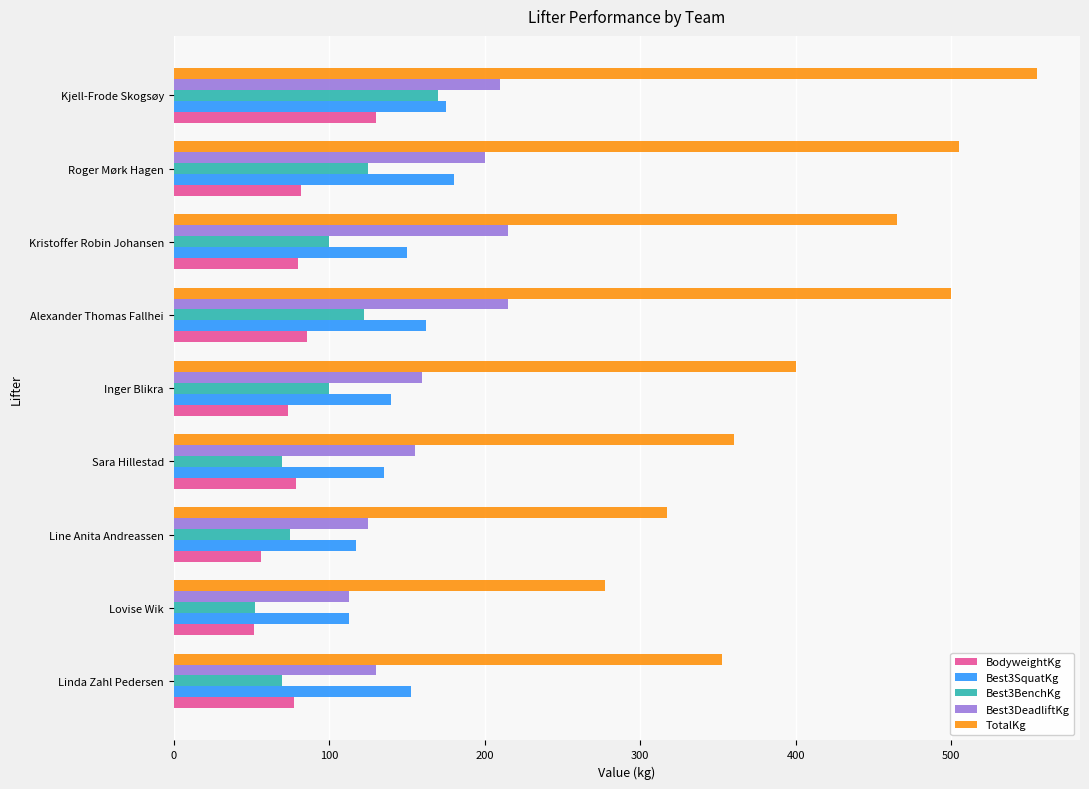

What are all the series names shown in the legend?

BodyweightKg, Best3SquatKg, Best3BenchKg, Best3DeadliftKg, TotalKg